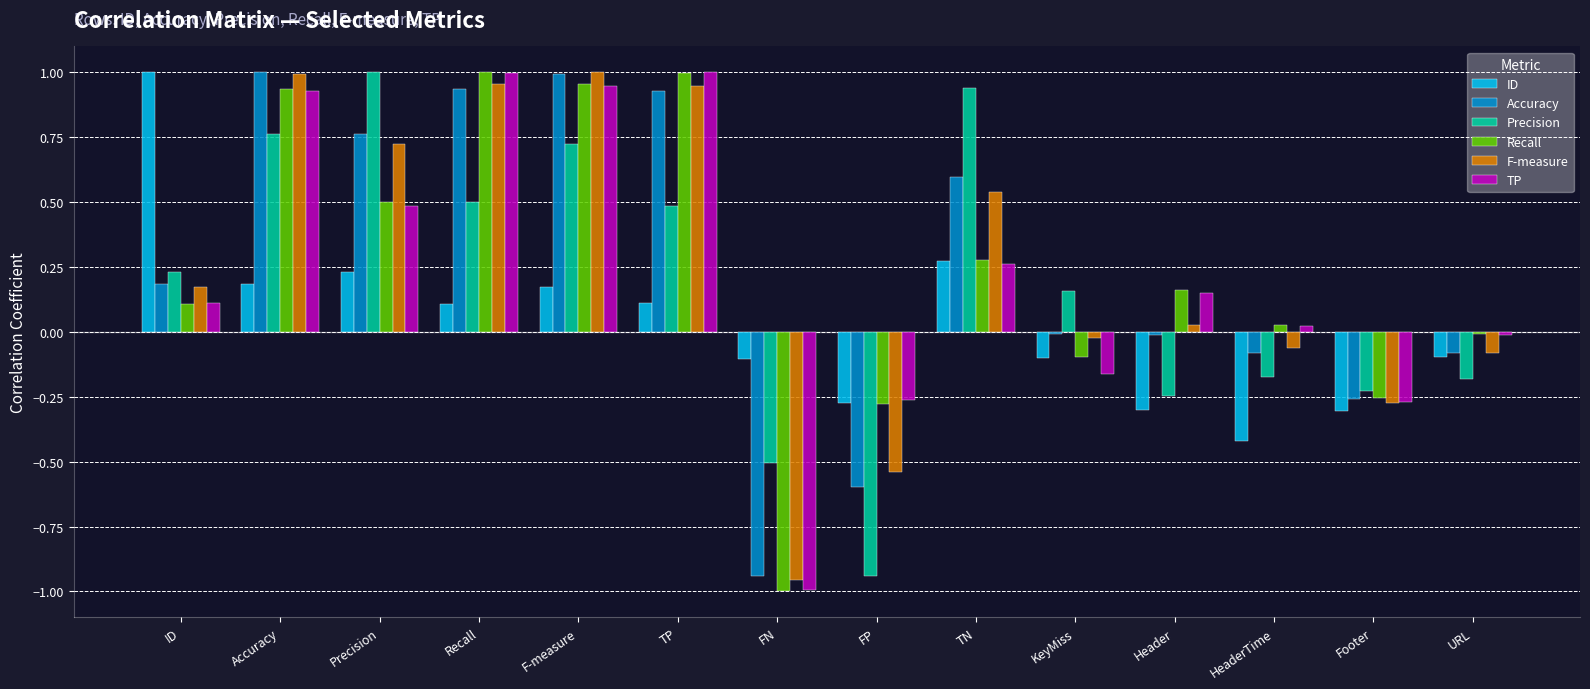

Which category has the lowest value in the ID series?

HeaderTime